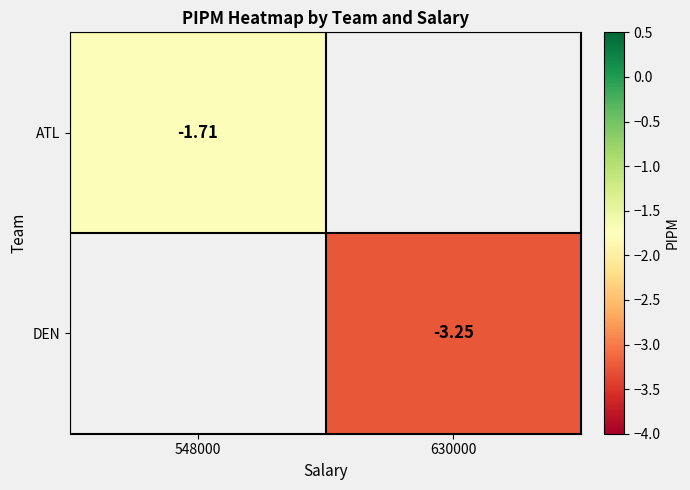

At which label does ATL reach its minimum?

548000